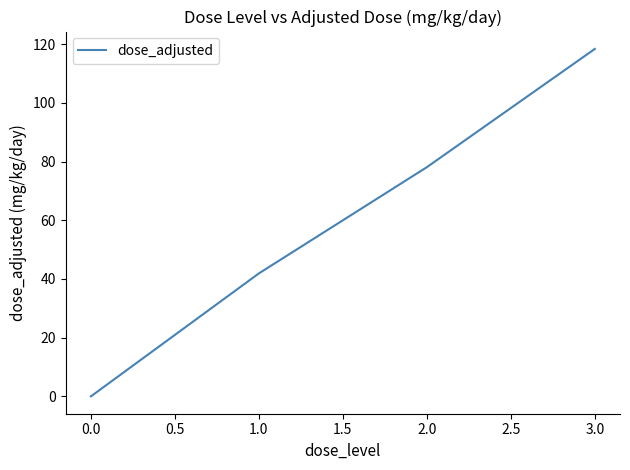

Reading left to right, extract all data points from this chart.

0.0=0.0	1.0=41.9	2.0=78.1	3.0=118.4